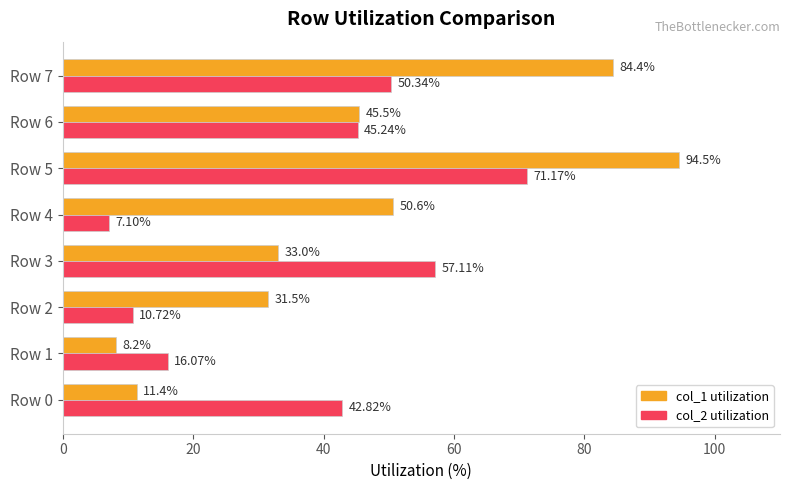

What is the spread (max minus min) of values at Row 1?

7.9